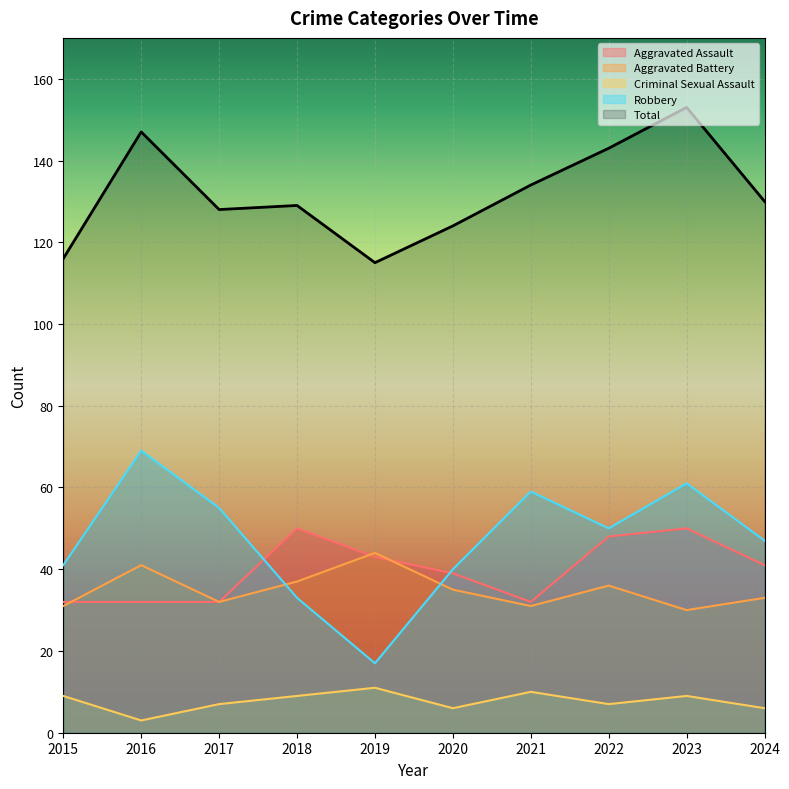

What is the sum of the Total values at 2017 and 2019?

243